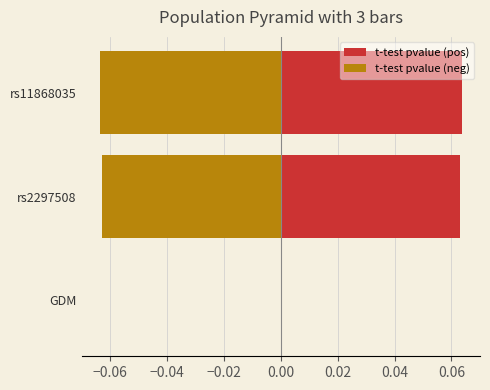

Rank the series by their average value, from highest to lowest.

t-test pvalue (pos), t-test pvalue (neg)